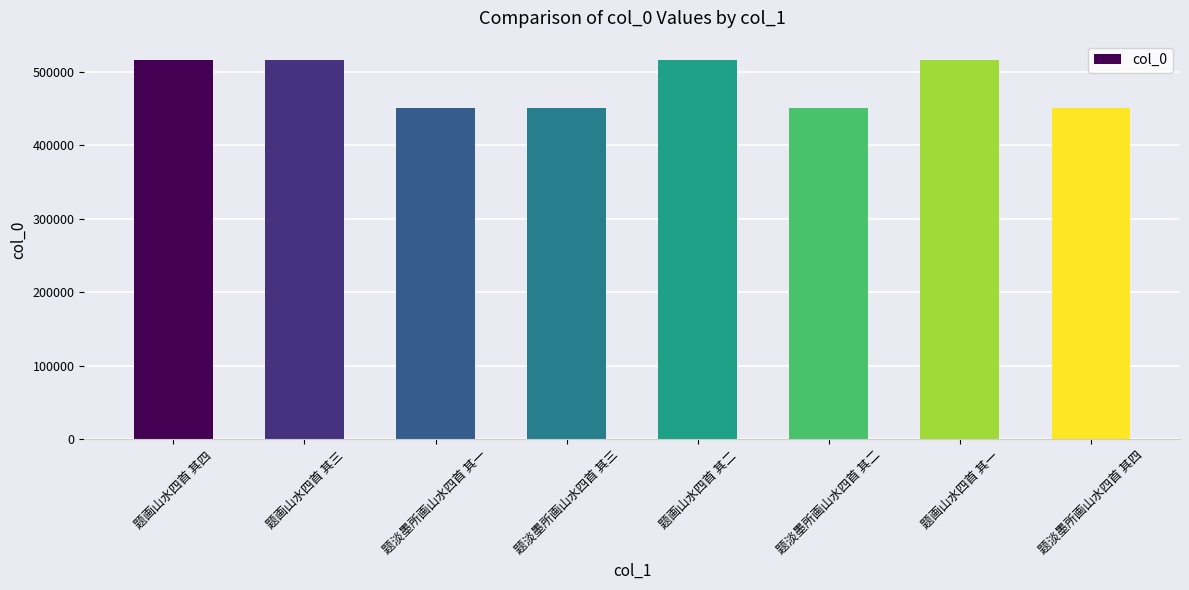

What is the greatest value displayed?

516128